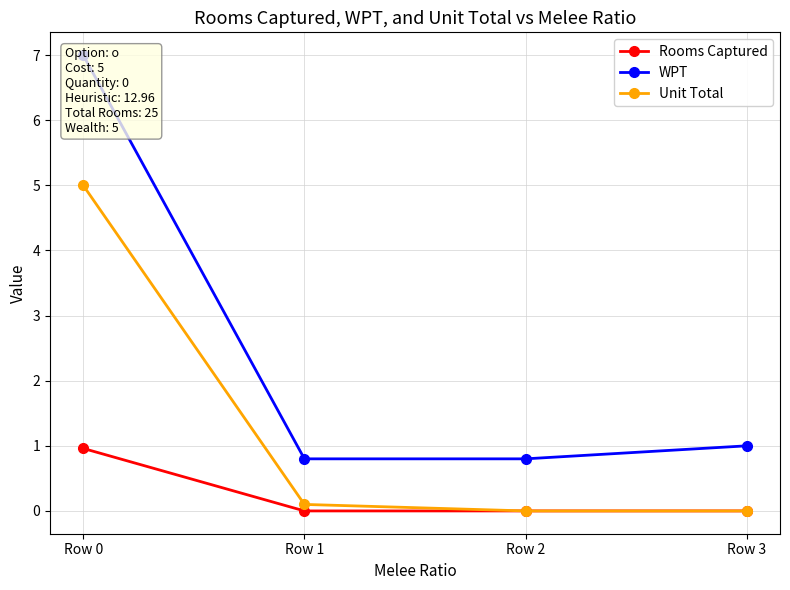

Reading right to left, what are all the values shown in this chart?

Rooms Captured: 0.0	0.0	0.0	1.0
WPT: 1.0	0.8	0.8	7.0
Unit Total: 0.0	0.0	0.1	5.0